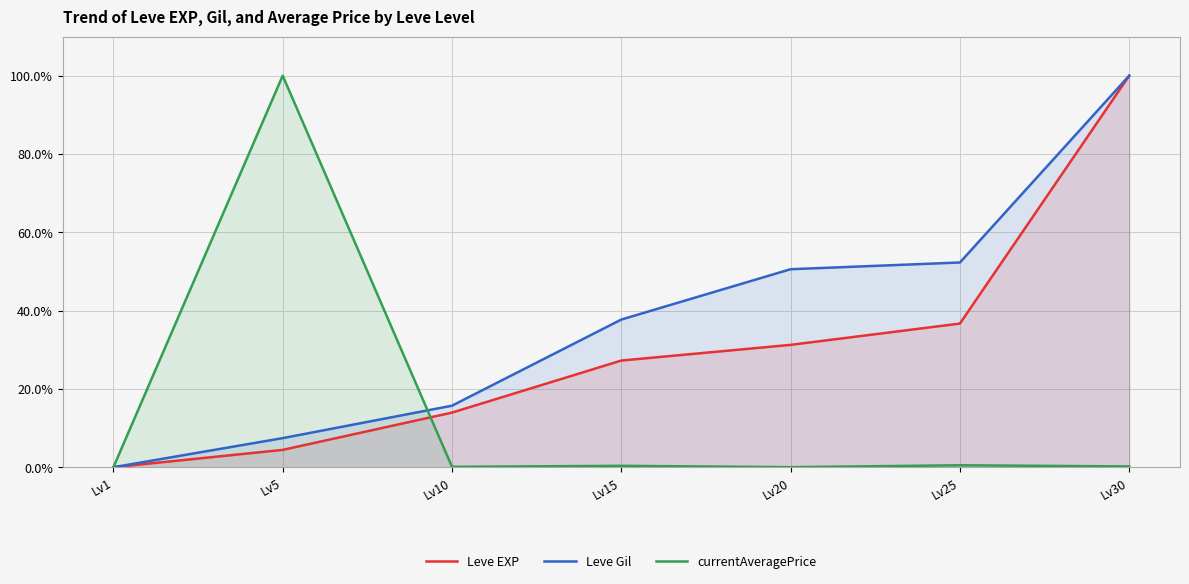

Reading left to right, transcribe all the data shown in this chart.

Leve EXP: Lv1=0.0	Lv5=4.4	Lv10=13.9	Lv15=27.2	Lv20=31.3	Lv25=36.7	Lv30=100.0
Leve Gil: Lv1=0.0	Lv5=7.4	Lv10=15.7	Lv15=37.7	Lv20=50.6	Lv25=52.3	Lv30=100.0
currentAveragePrice: Lv1=0.0	Lv5=100.0	Lv10=0.1	Lv15=0.4	Lv20=0.0	Lv25=0.5	Lv30=0.2